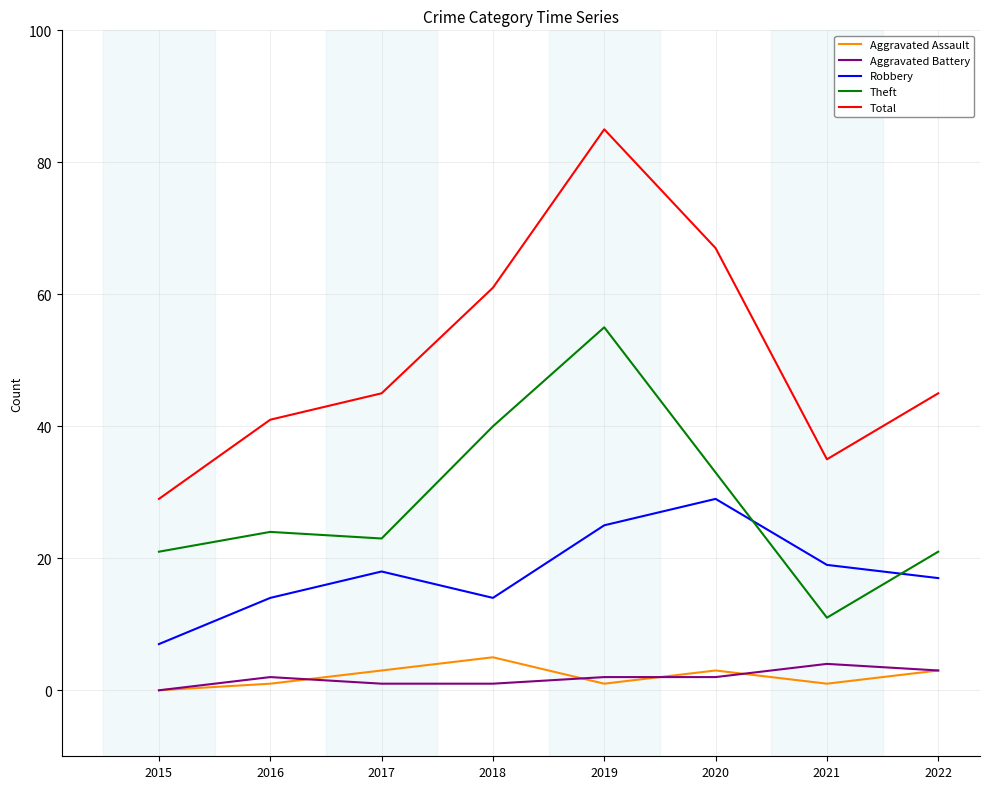

The value of Total at 2017 is 66. True or false?

False